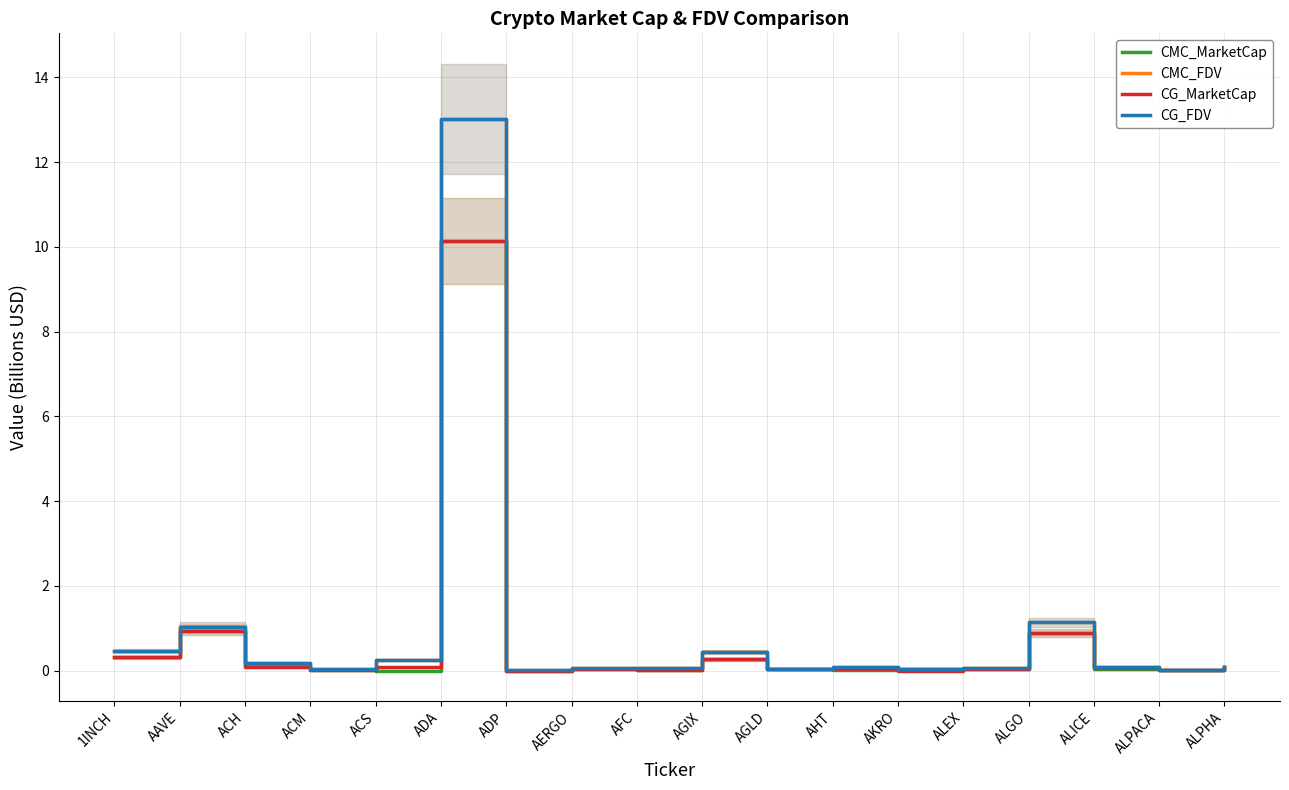

What is the difference between the maximum and minimum values in the CMC_MarketCap series?

10.1